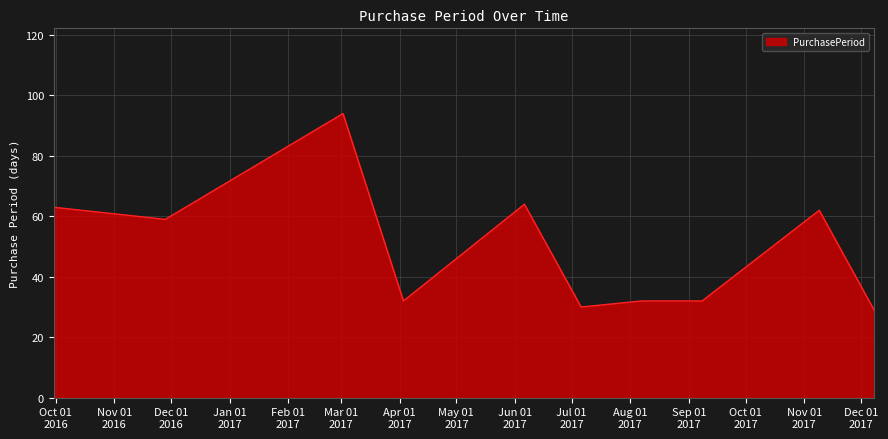

How many lines are shown in the chart?

1